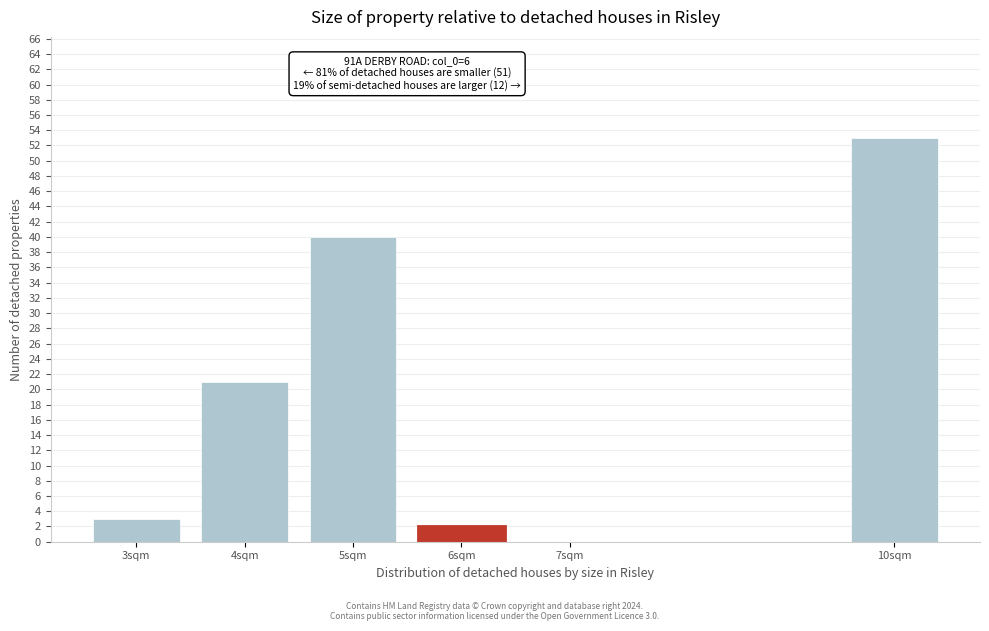

Reading left to right, list all the values displayed in this chart.

3sqm=3	4sqm=21	5sqm=40	6sqm=2	7sqm=0	10sqm=53